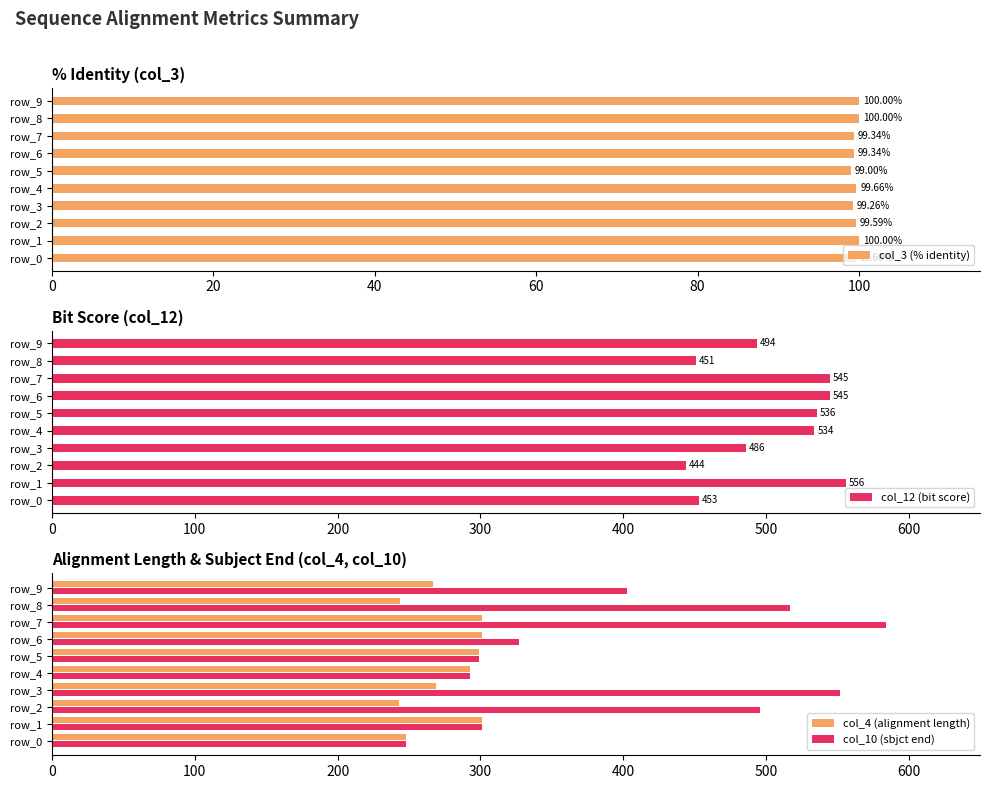

What is the difference between the maximum and minimum values in the col_3 (% identity) series?

1.0